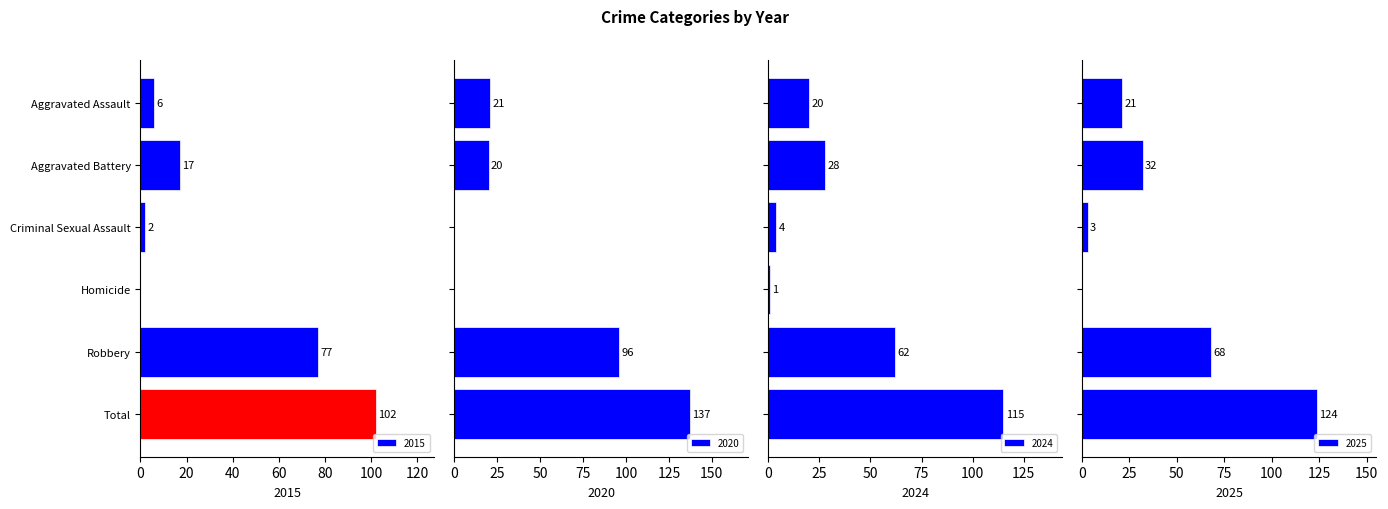

What is the total value across all series at Robbery?

303